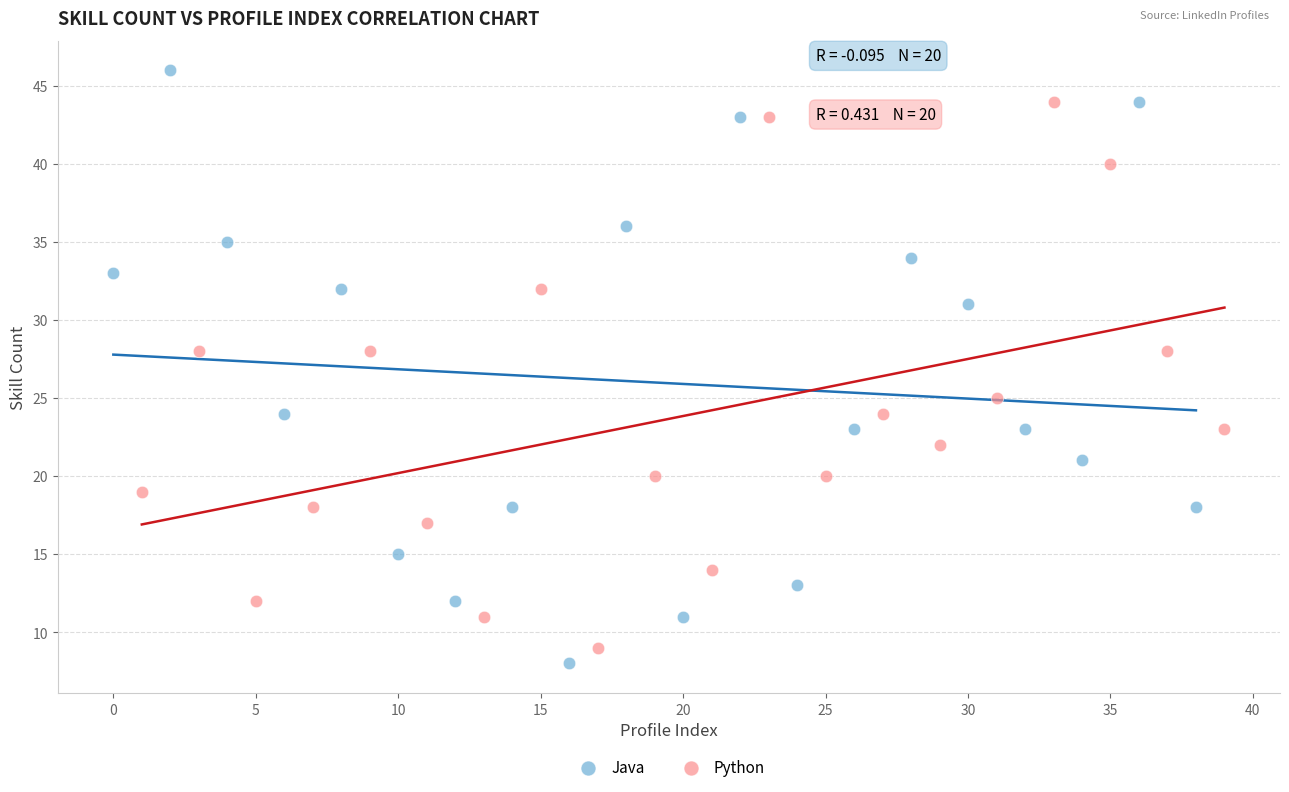

Which series has the largest Y range (max minus min)?

Java